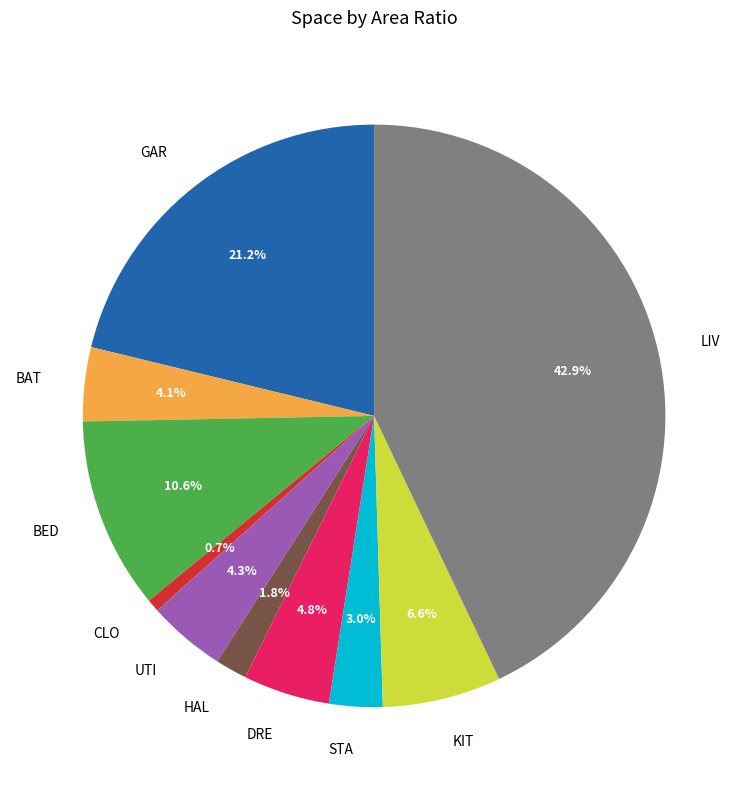

Do DRE and LIV together represent more than half of the pie?

No